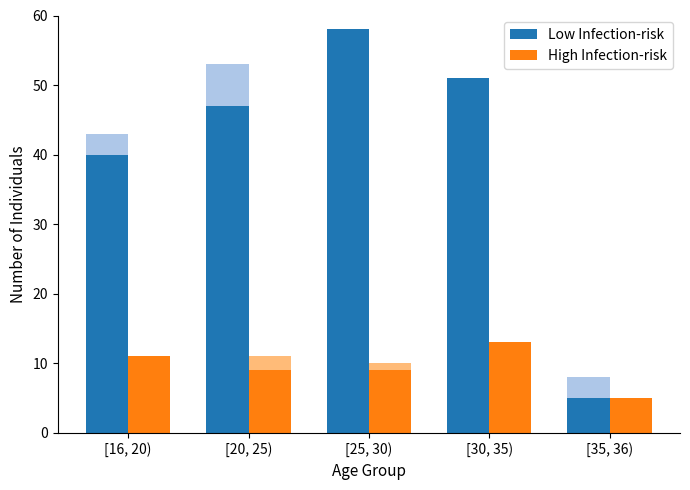

Where does the High Infection-risk series first go above 9?

[16, 20)